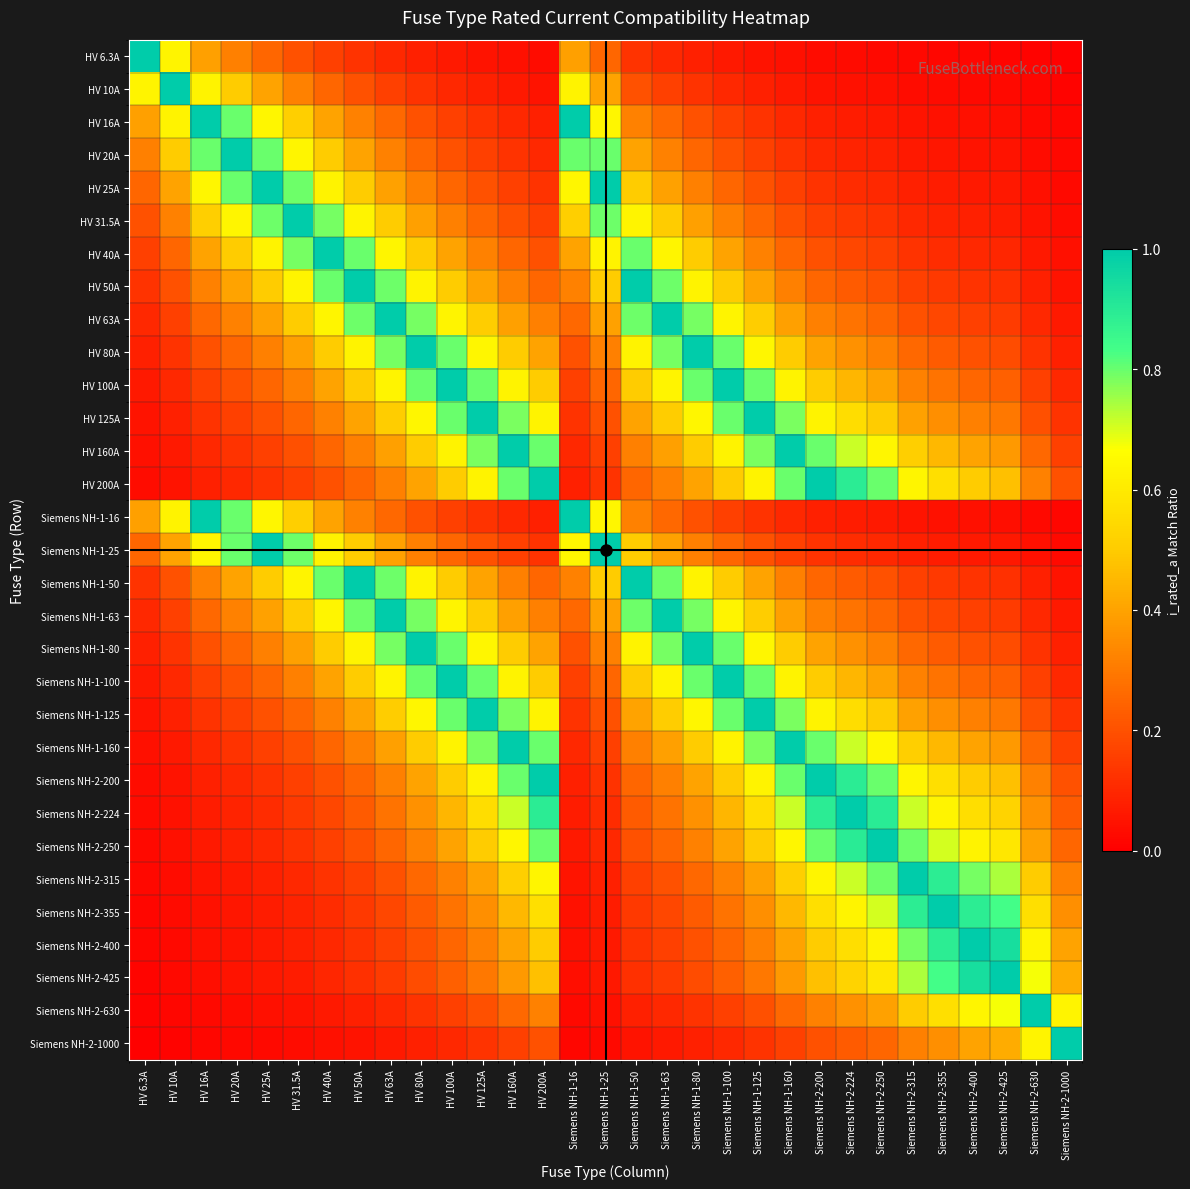

Which label corresponds to the smallest value in the chart?

Siemens NH-2-1000